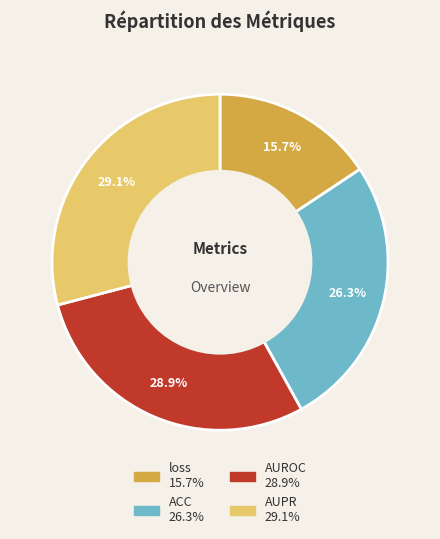

Which slice is the smallest?

loss